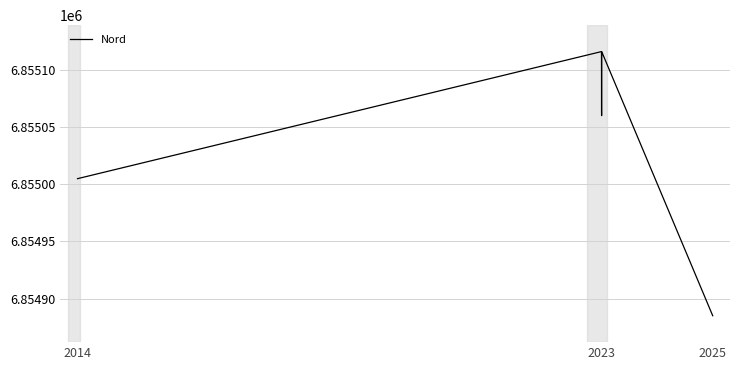

How many interior local peaks (higher than both neighbors) does the data have?

2